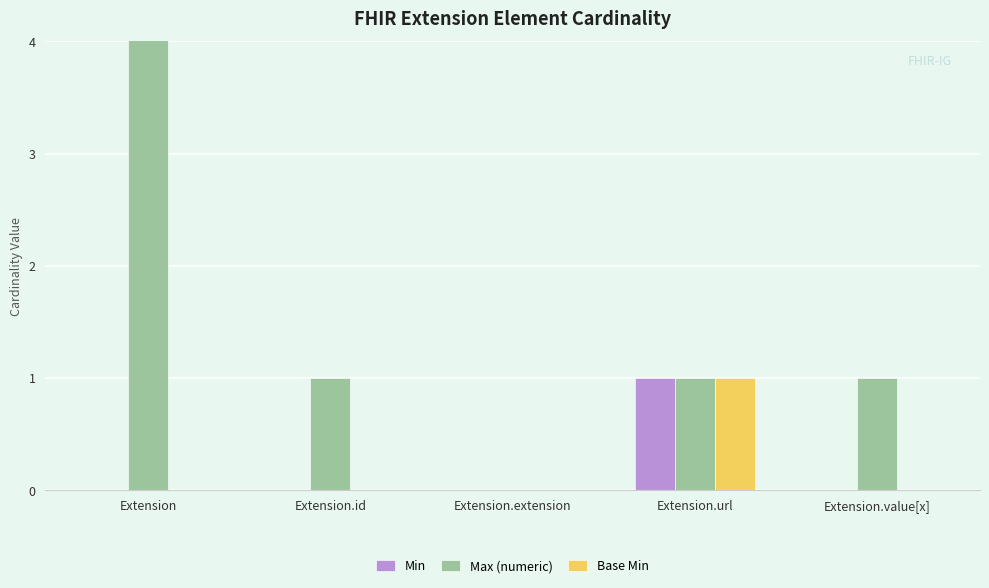

Reading right to left, what are all the values shown in this chart?

Min: 0	1	0	0	0
Max (numeric): 1	1	0	1	999
Base Min: 0	1	0	0	0